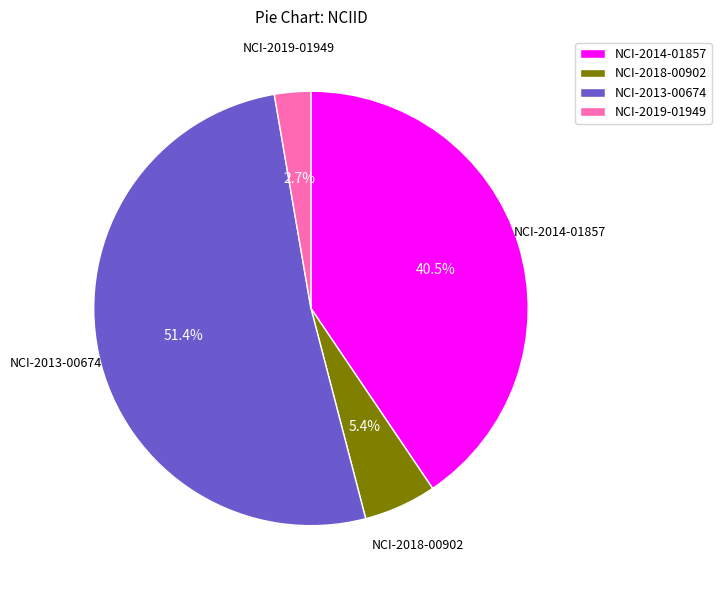

Count the number of slices in the pie.

4